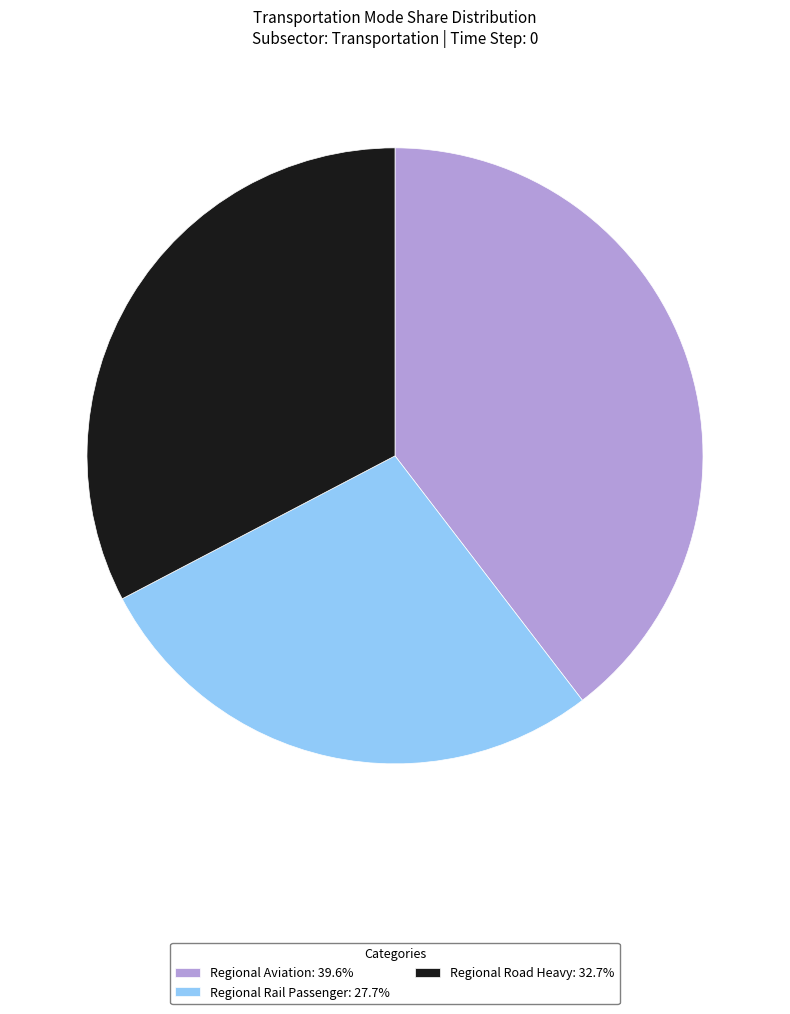

Does any single category account for the majority?

No